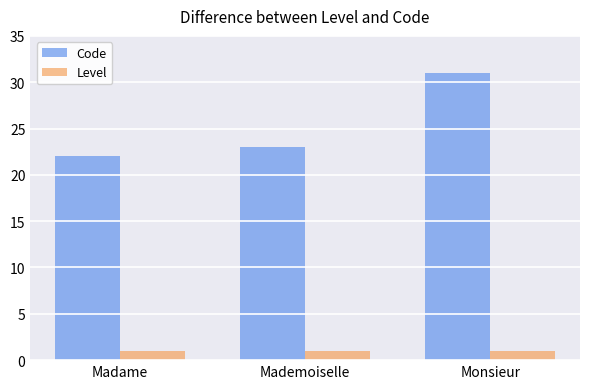

What is the spread (max minus min) of values at Madame?

21